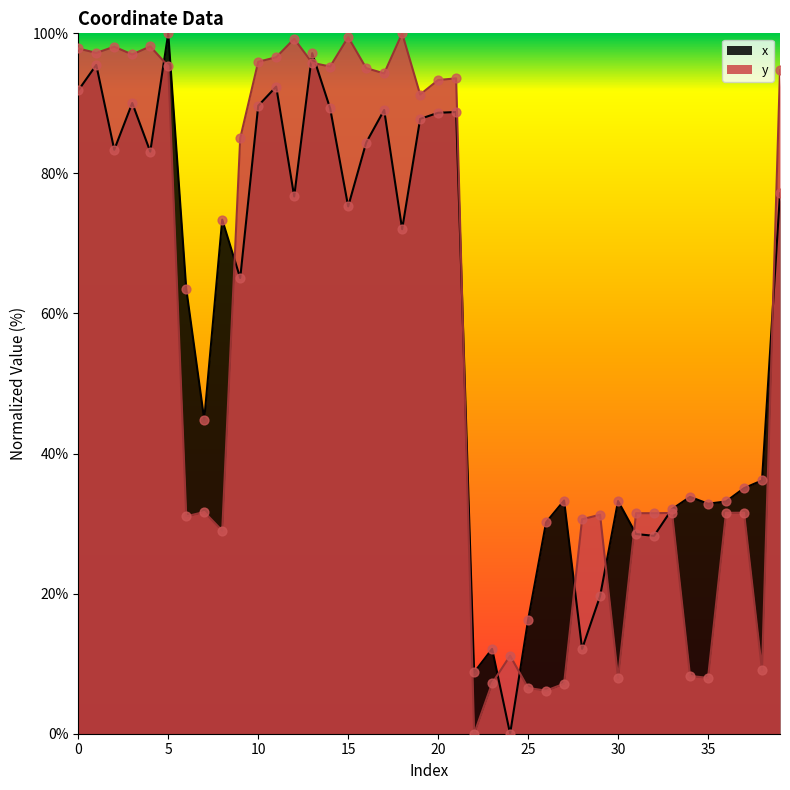

What are all the series names shown in the legend?

x, y